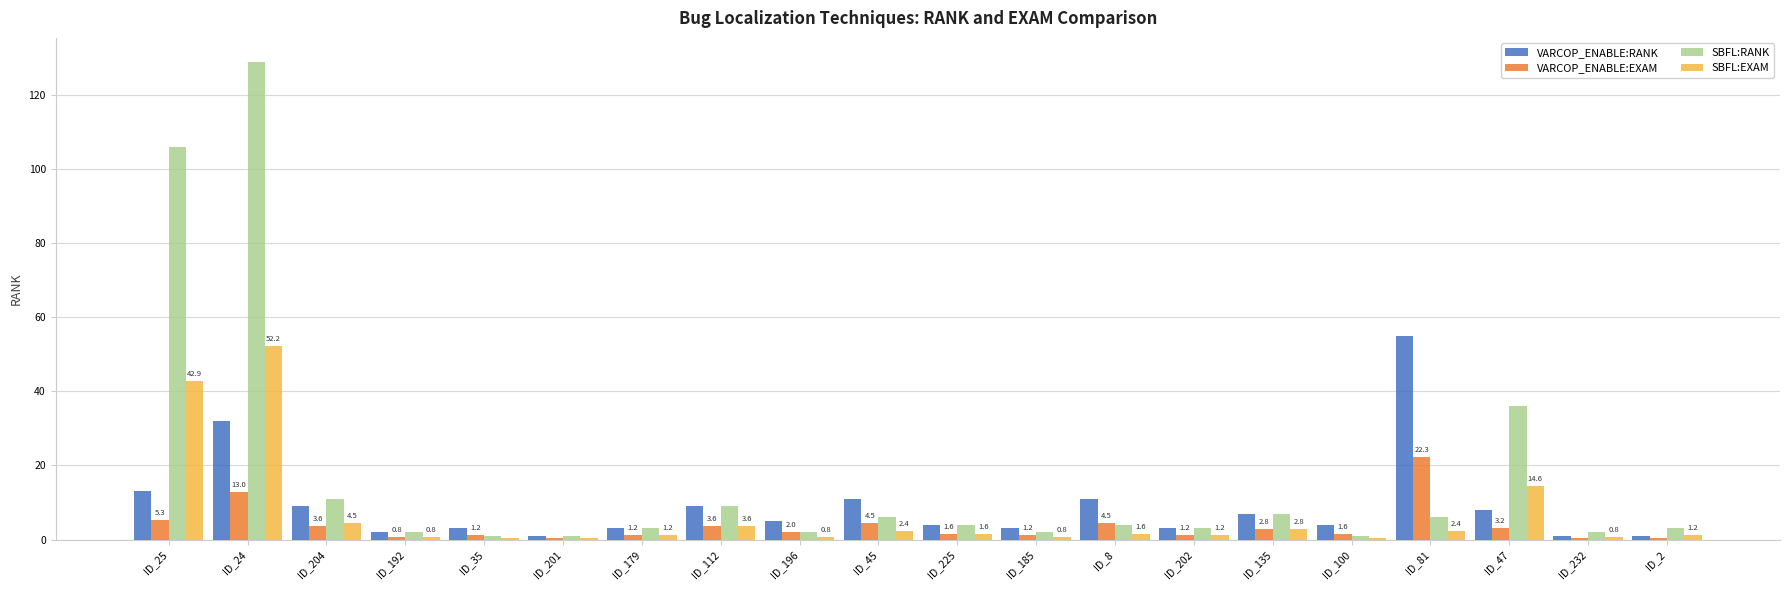

How many data points does each series have?

20